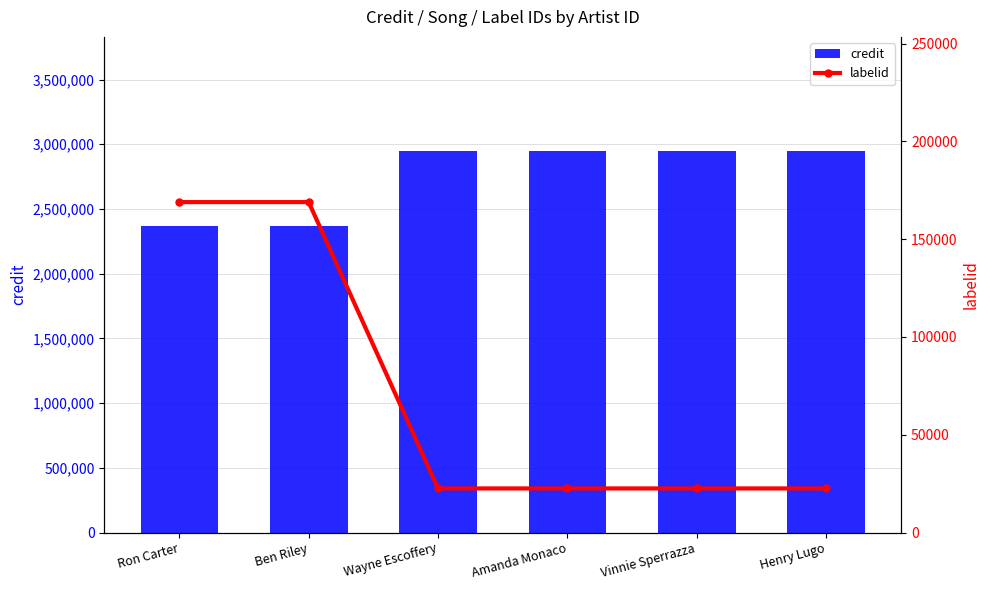

Count the number of categories in the chart.

6